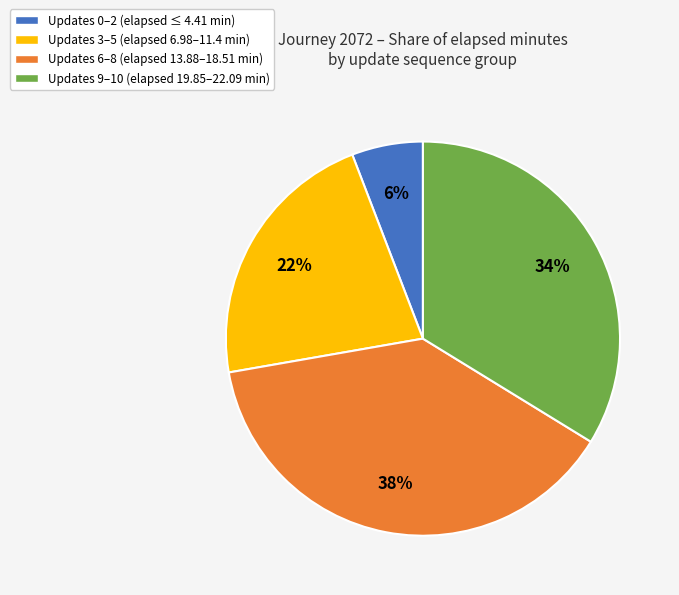

To the nearest percent, what is the difference between the Updates 3–5 (elapsed 6.98–11.4 min) and Updates 0–2 (elapsed ≤ 4.41 min) slice percentages?

16%